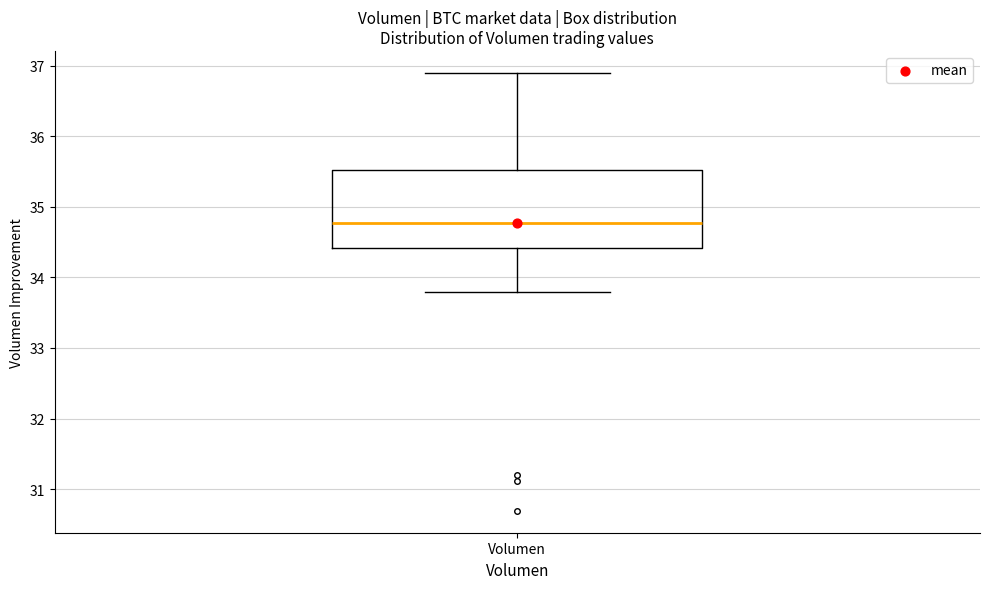

Where does the lower whisker of the box for Volumen end on the y-axis? The values are not printed on the chart, so give them approximately, as read against the axis.

33.8